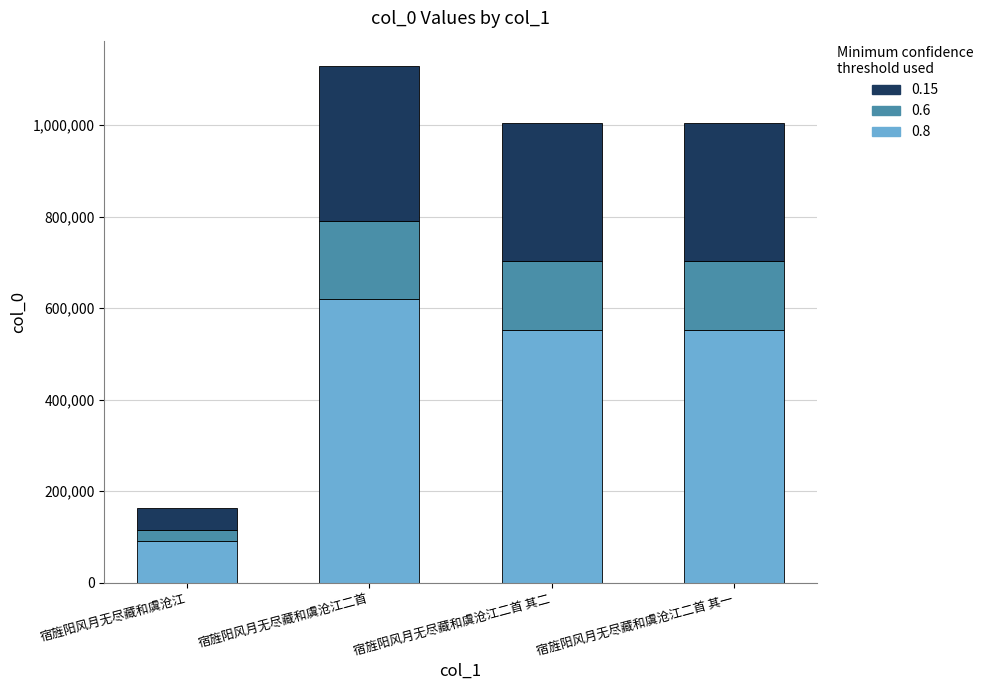

At which label does 0.8 reach its peak?

宿旌阳风月无尽藏和虞沧江二首